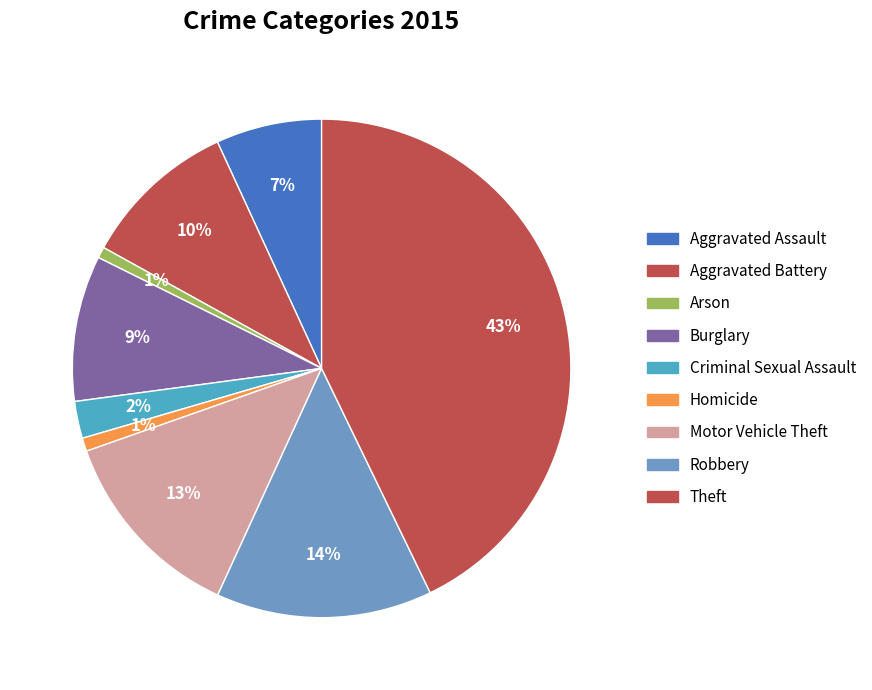

How many slices are in this pie chart?

9